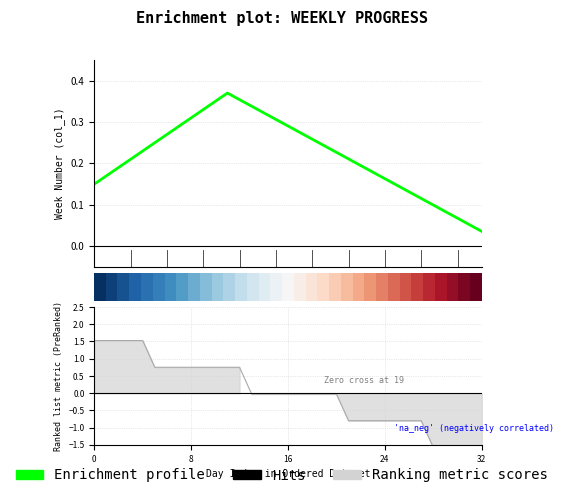

True or false: Enrichment profile has more than 1 interior local peaks.

False